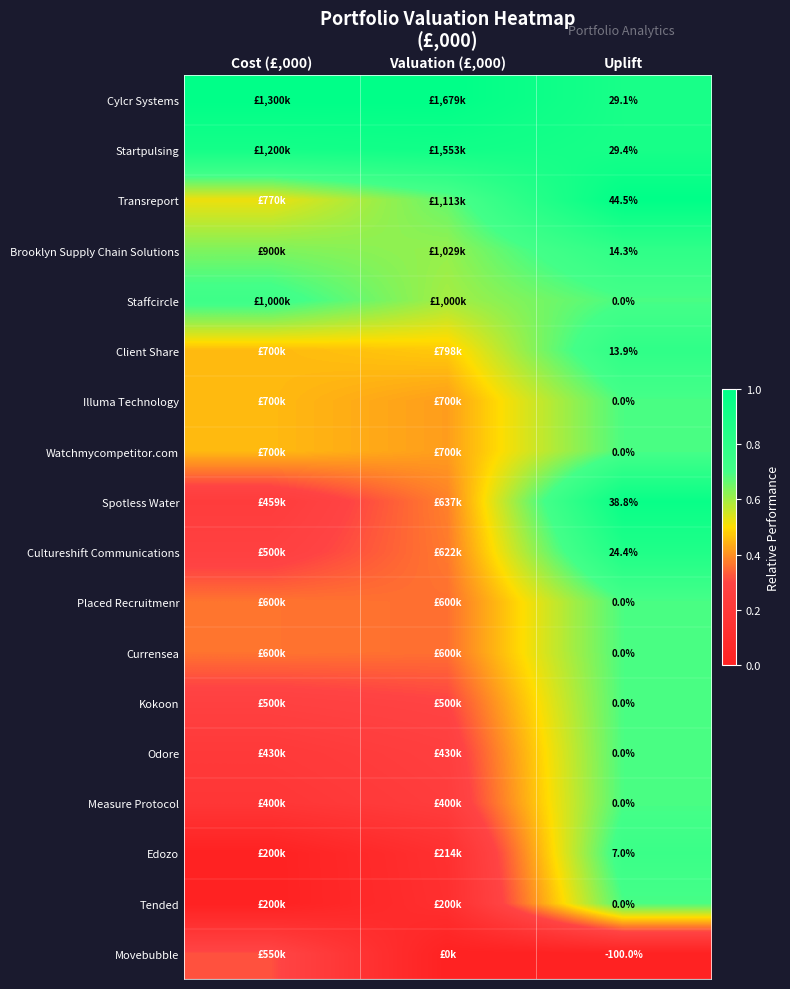

How many values in the Movebubble series exceed 0?

1